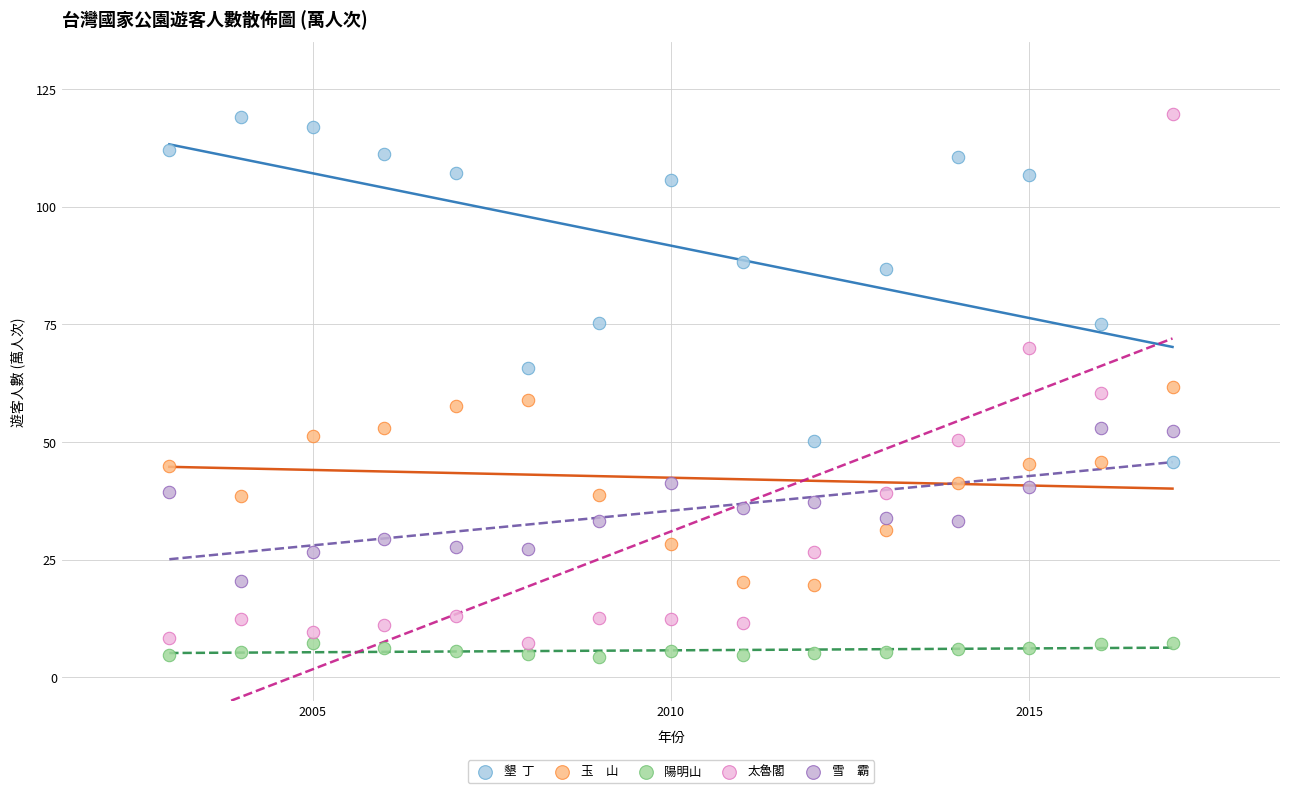

Across all data points, what is the range of Y values (max minus min)?

115.4